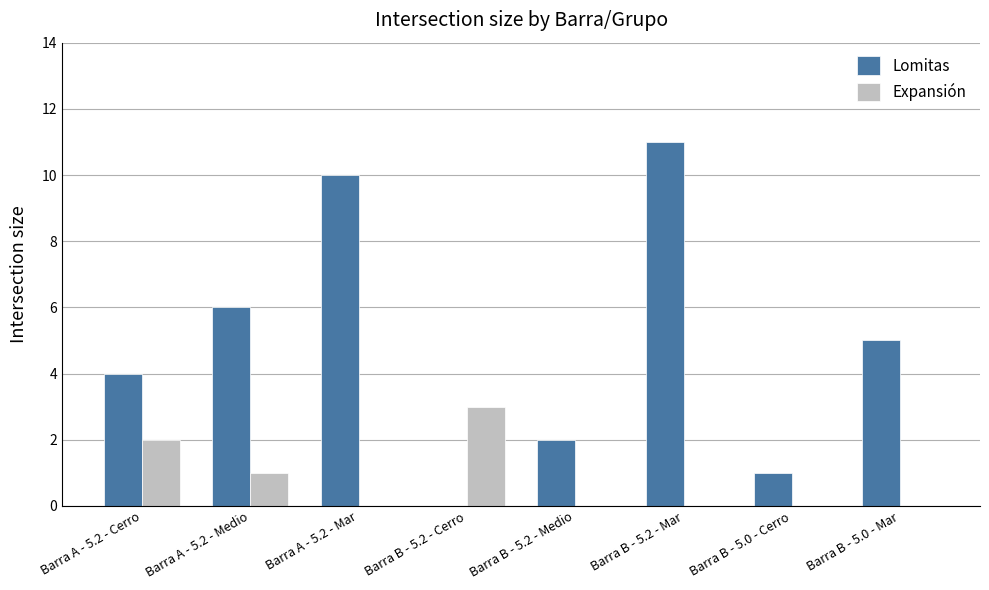

Which series has the largest range (max minus min)?

Lomitas